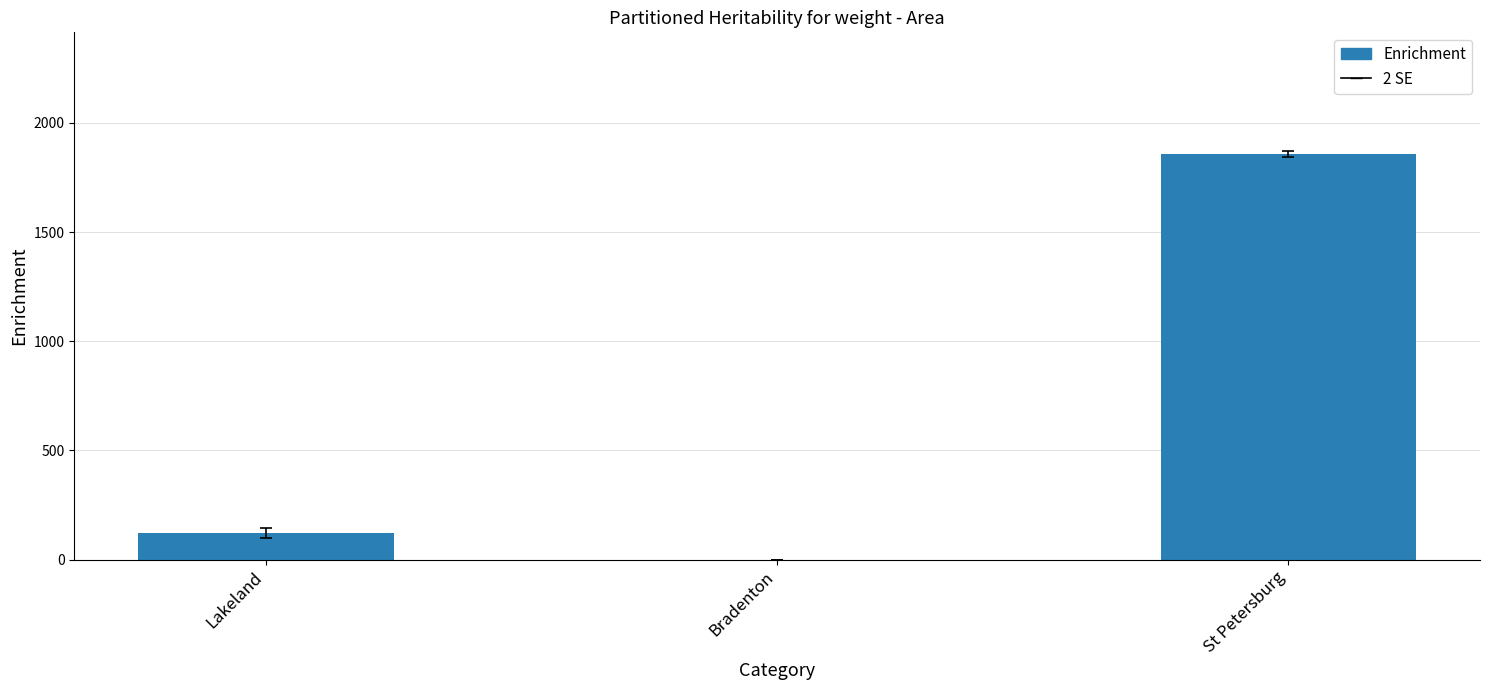

What is the change in value from Lakeland to St Petersburg?

+1735